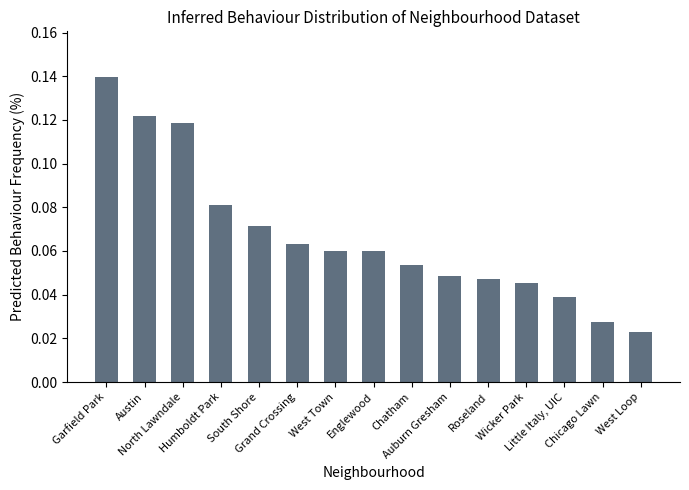

How many data points does each series have?

15